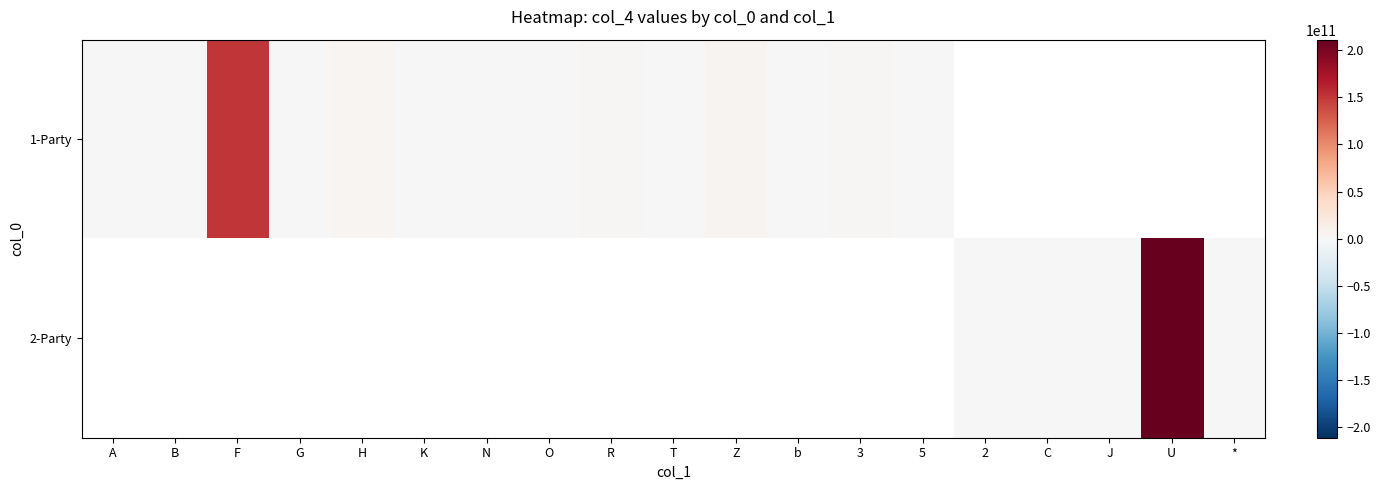

Rank the series by their average value, from highest to lowest.

1-Party, 2-Party